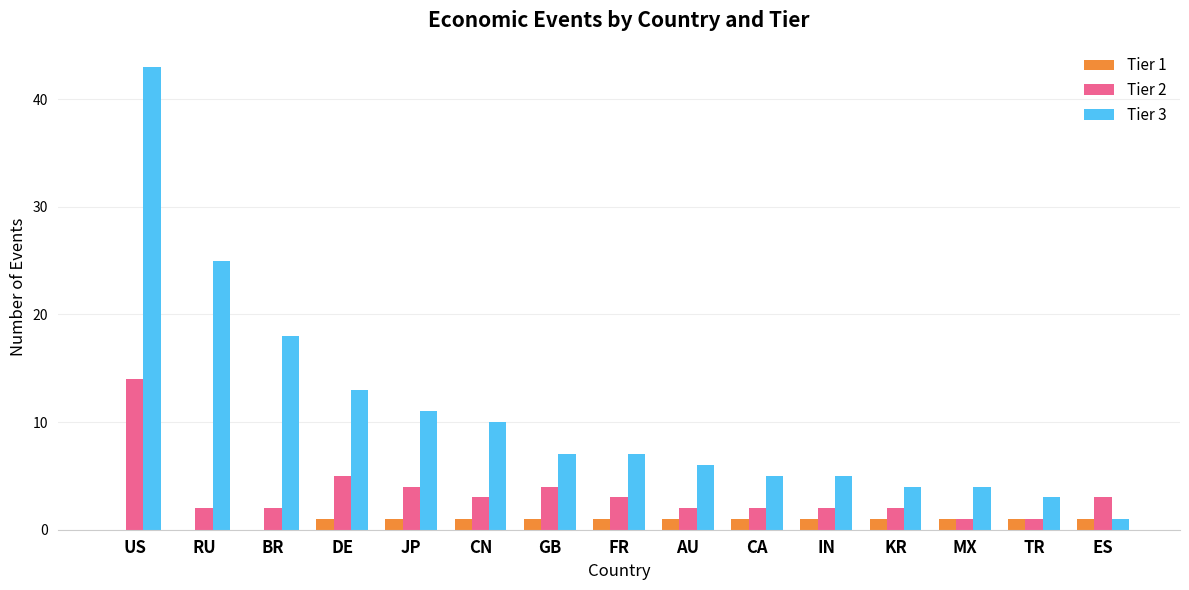

Reading left to right, what are all the values shown in this chart?

Tier 1: US=0	RU=0	BR=0	DE=1	JP=1	CN=1	GB=1	FR=1	AU=1	CA=1	IN=1	KR=1	MX=1	TR=1	ES=1
Tier 2: US=14	RU=2	BR=2	DE=5	JP=4	CN=3	GB=4	FR=3	AU=2	CA=2	IN=2	KR=2	MX=1	TR=1	ES=3
Tier 3: US=43	RU=25	BR=18	DE=13	JP=11	CN=10	GB=7	FR=7	AU=6	CA=5	IN=5	KR=4	MX=4	TR=3	ES=1